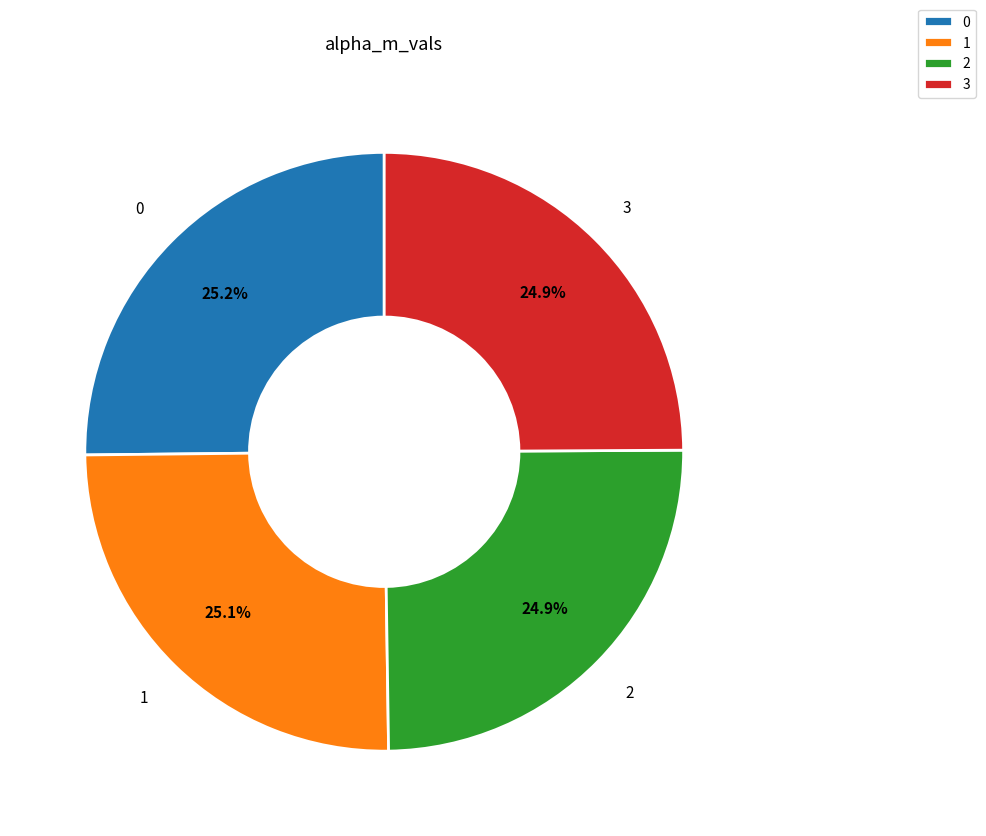

To the nearest percent, what percentage of the pie is 3?

25%